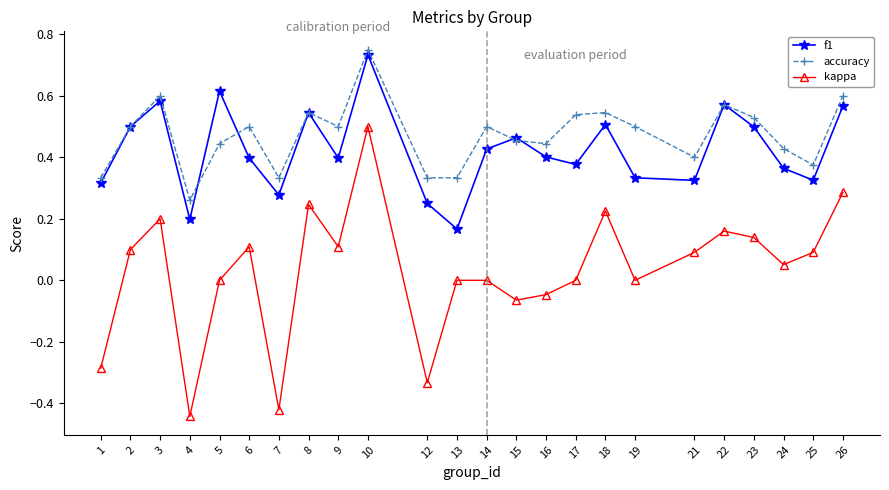

Which category has the highest value in the accuracy series?

10